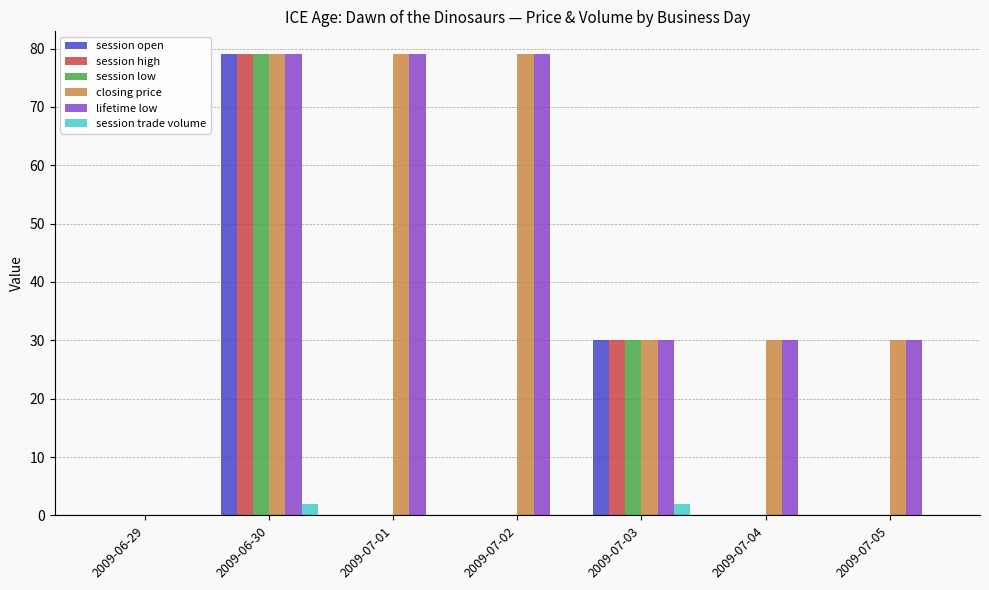

How many categories are shown in the chart?

7